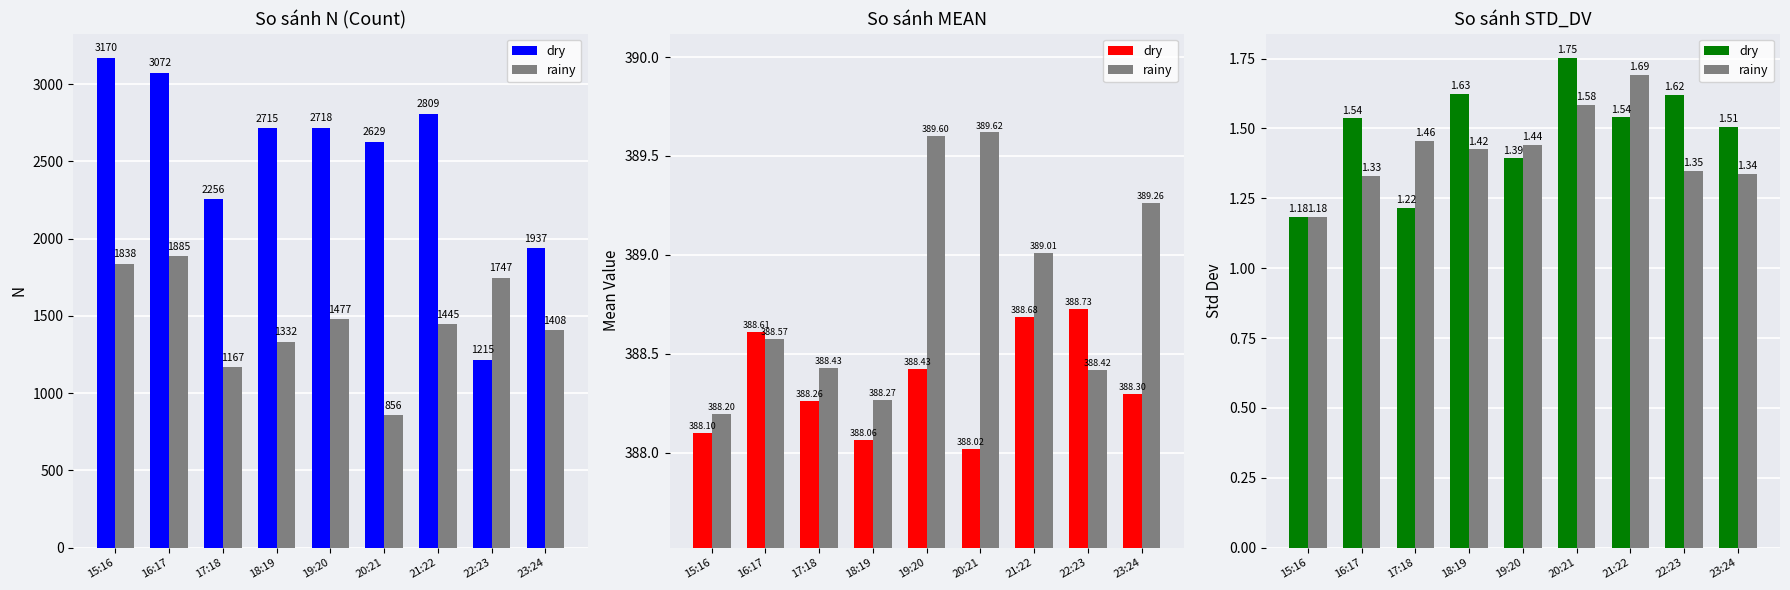

Which series has the largest range (max minus min)?

dry